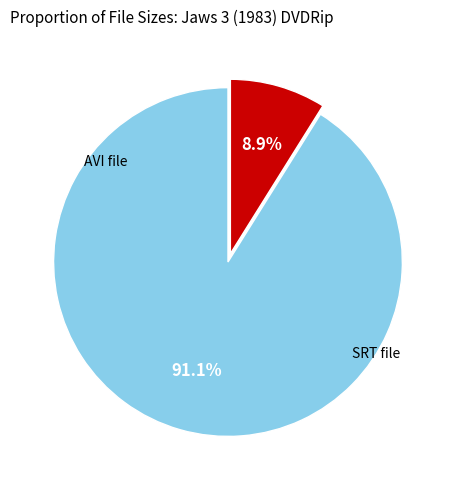

Is there any slice that represents more than half of the pie?

Yes